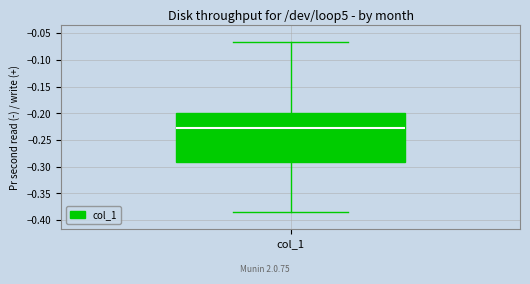

Where is the upper edge of the box for col_1 on the y-axis? The values are not printed on the chart, so give them approximately, as read against the axis.

-0.200